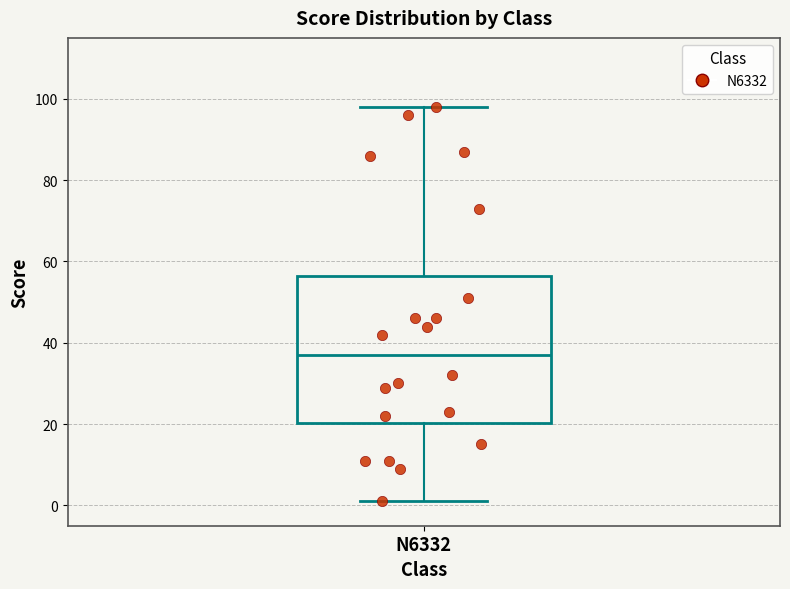

Transcribe this box plot: give where the median line is, the range the box spans, and where the two whiskers end, as read against the y-axis. The values are not printed on the chart, so give them approximately, as read against the axis.

median 38, box 20 to 56, whiskers 2 to 98